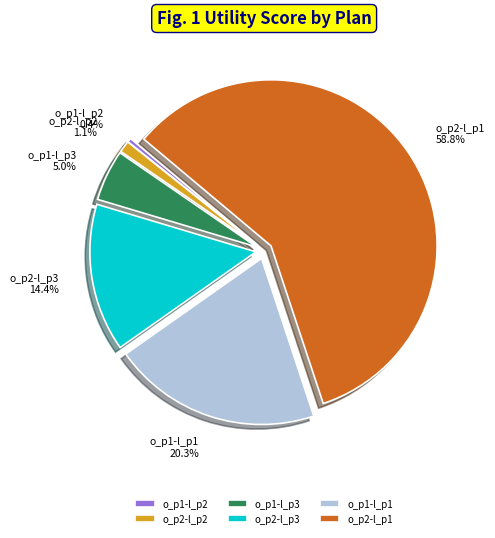

To the nearest percent, what is the difference between the o_p1-l_p1 and o_p2-l_p3 slice percentages?

6%